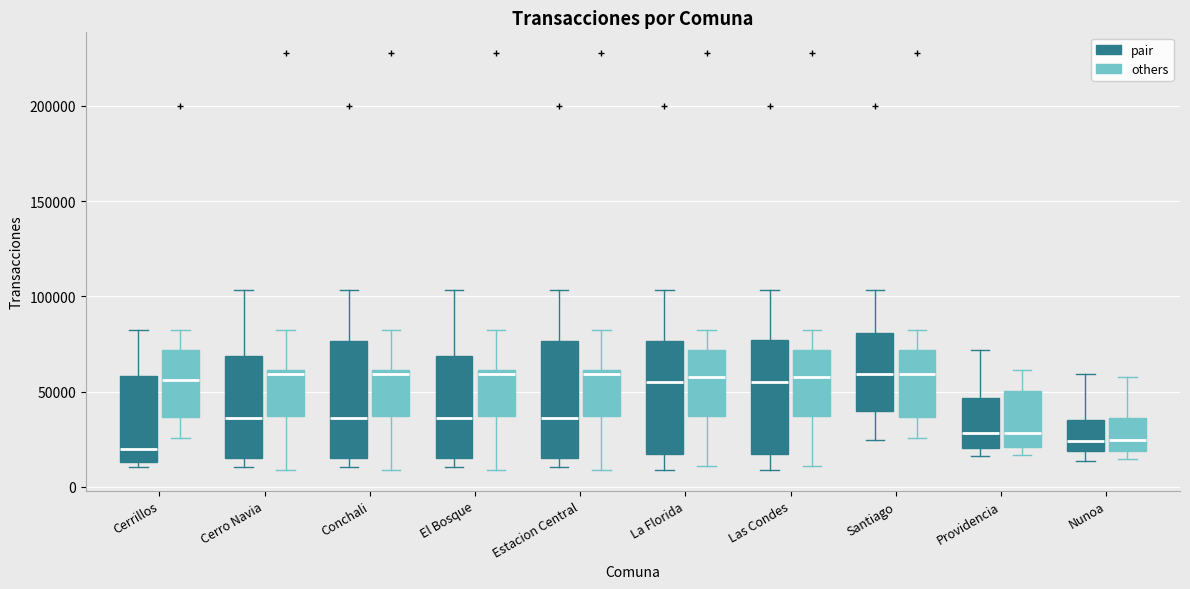

Where does the median line of the box for Nunoa (others) sit on the y-axis? The values are not printed on the chart, so give them approximately, as read against the axis.

25000